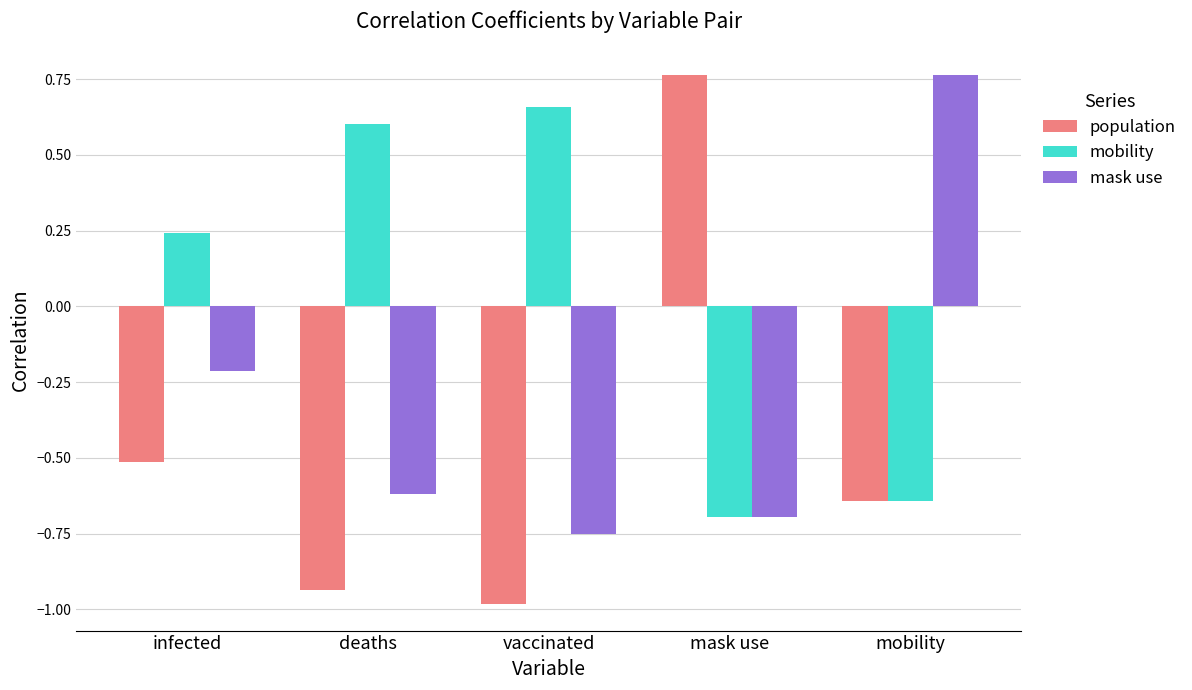

What is the difference between the highest and lowest values at mobility?

1.4